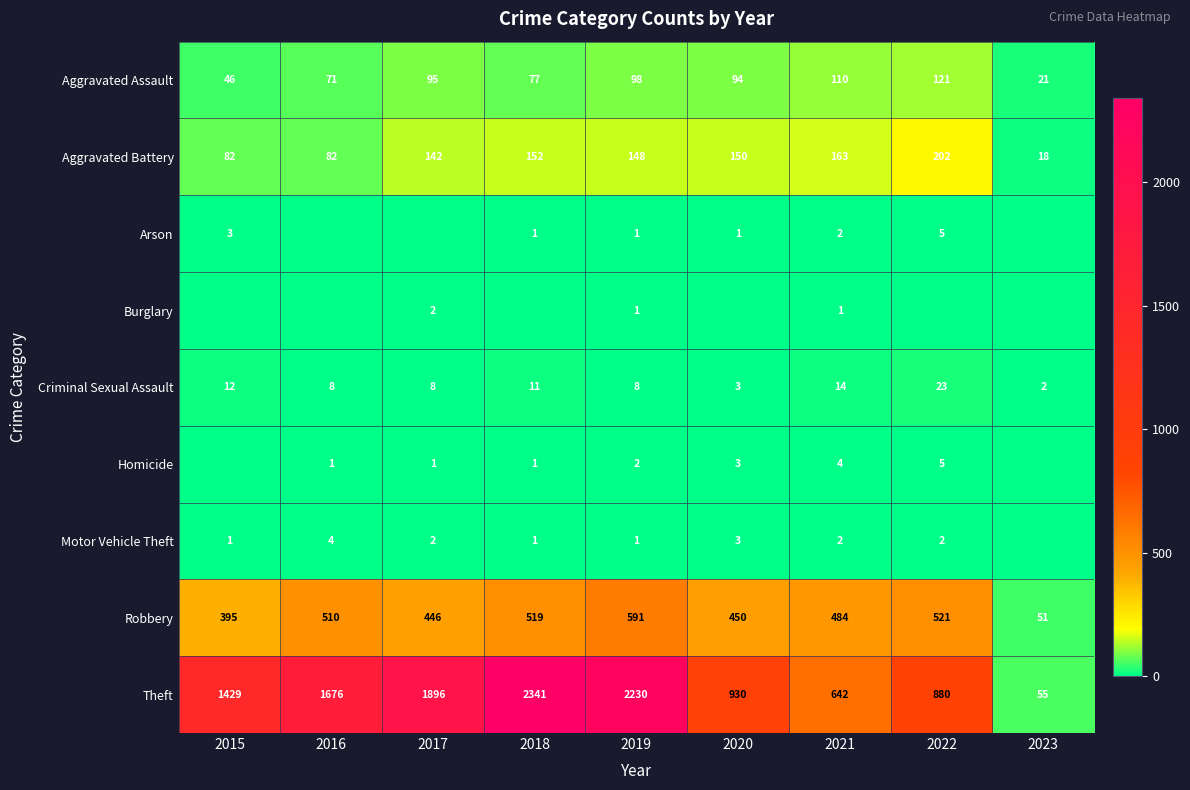

The Robbery series shows 80 at 2023. True or false?

False